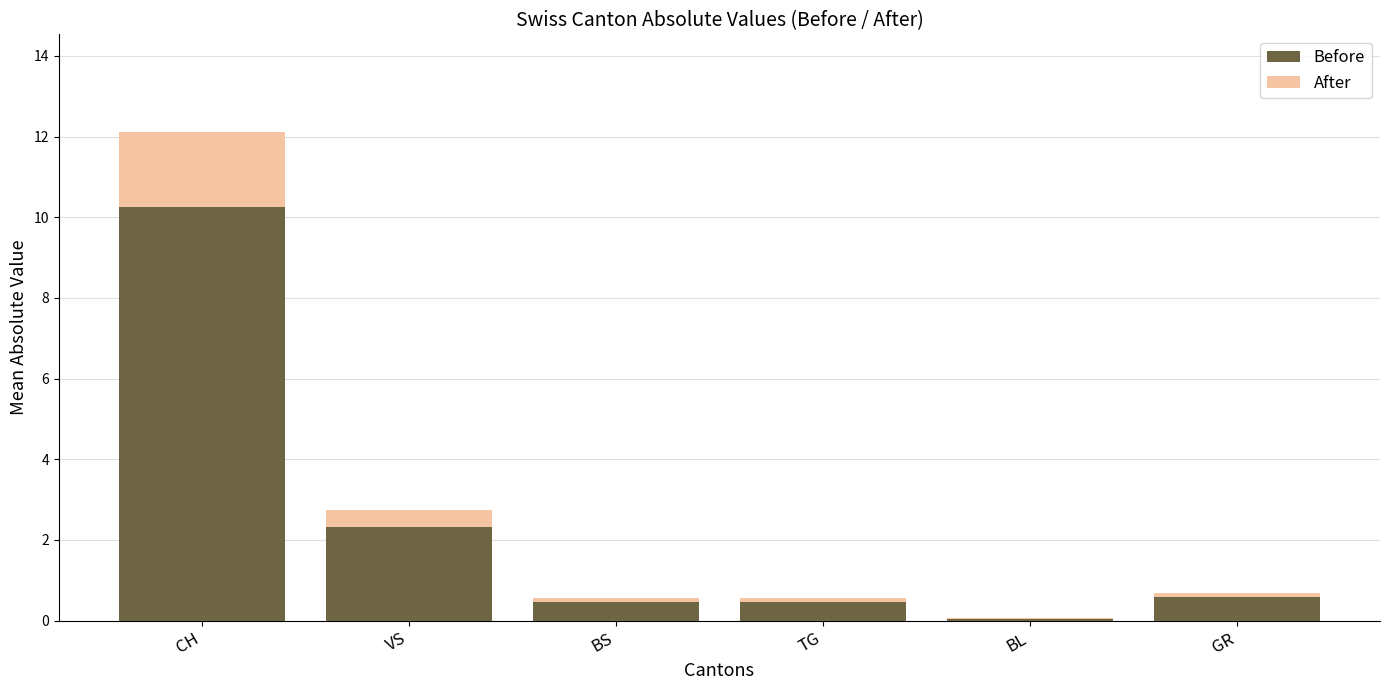

Reading right to left, what are the values for Before?

GR=0.6	BL=0.1	TG=0.5	BS=0.5	VS=2.3	CH=10.3